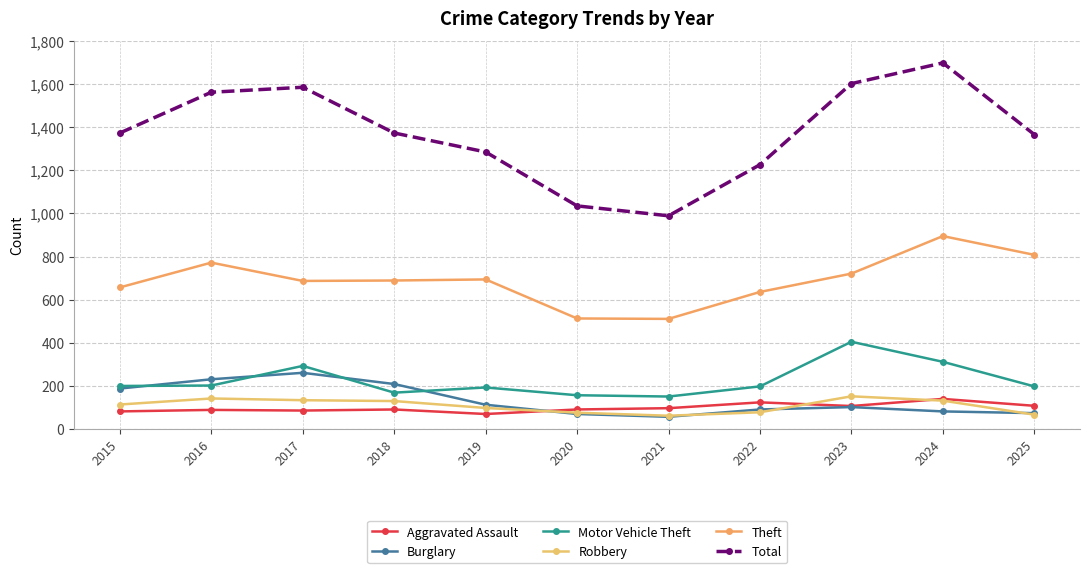

True or false: Burglary and Aggravated Assault cross at least once.

True